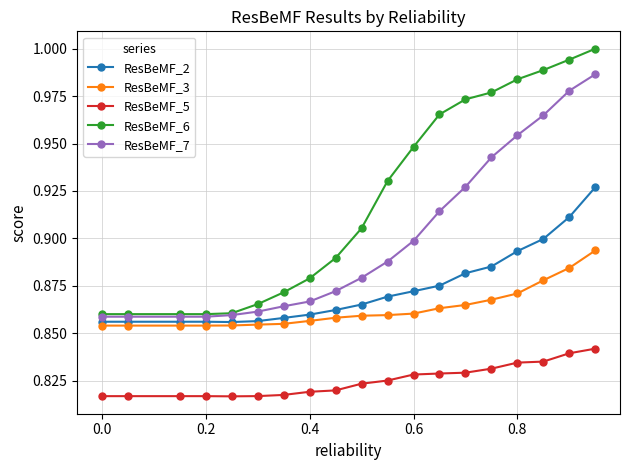

True or false: ResBeMF_7 and ResBeMF_5 intersect in this chart.

False